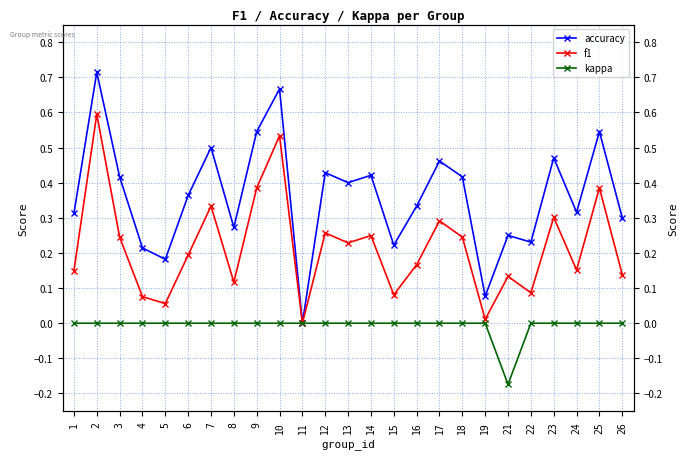

The f1 series shows 0.0 at 19. True or false?

True